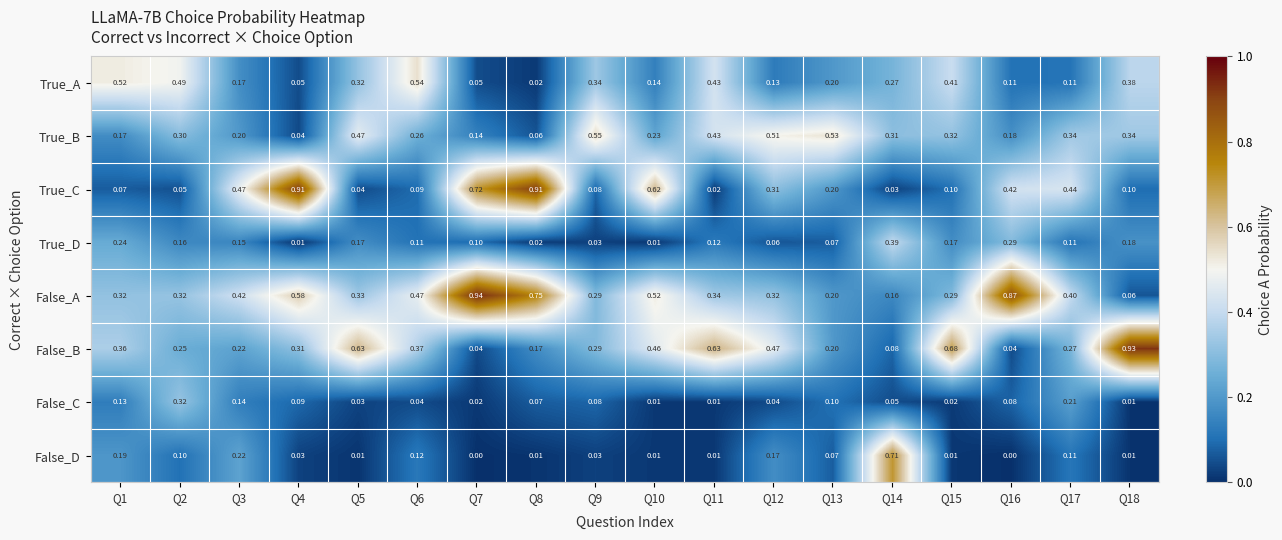

Which label corresponds to the largest value in the chart?

Q7